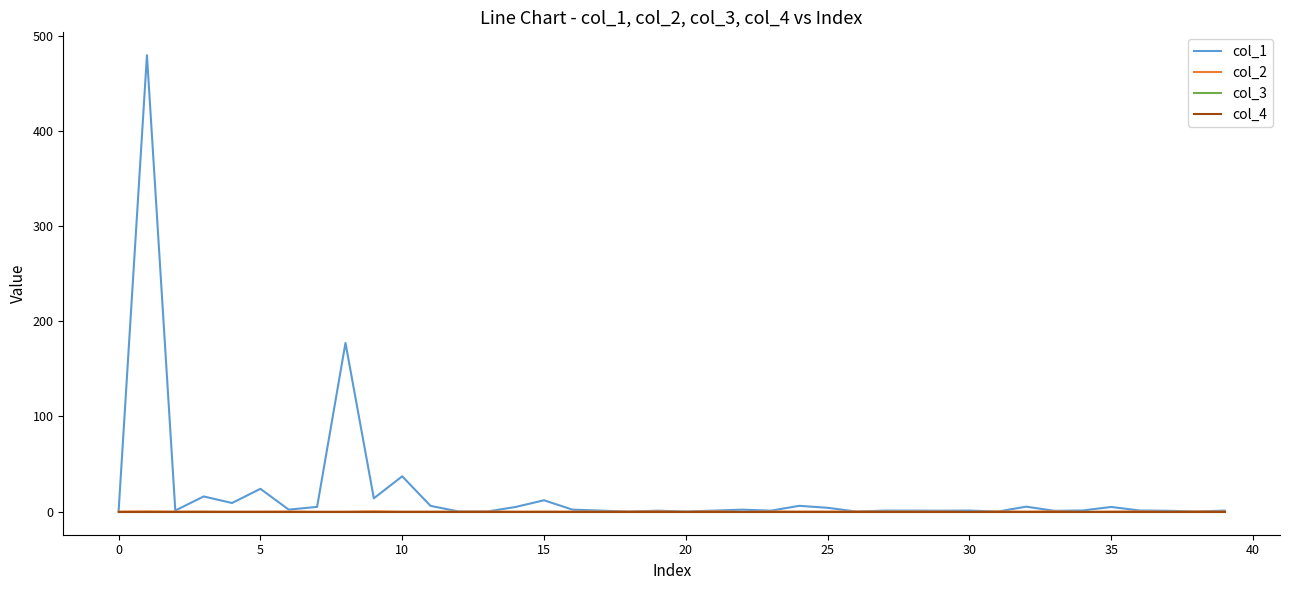

At how many categories does at least one series exceed 59?

2